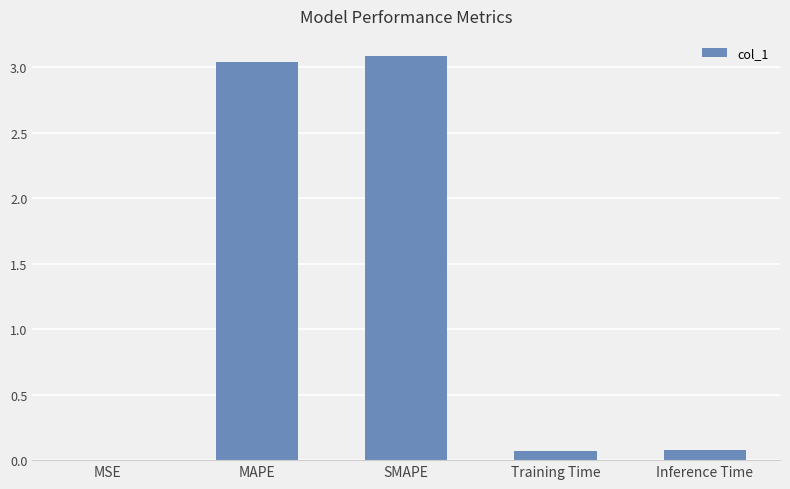

Which has a higher value, Training Time or MSE?

Training Time